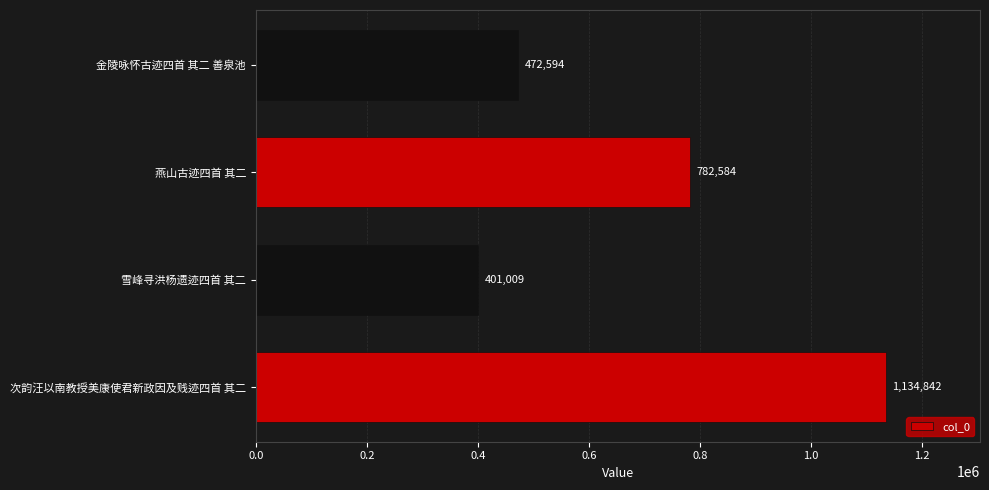

What is the ratio of the value at 雪峰寻洪杨遗迹四首 其二 to the value at 金陵咏怀古迹四首 其二 善泉池?

0.8